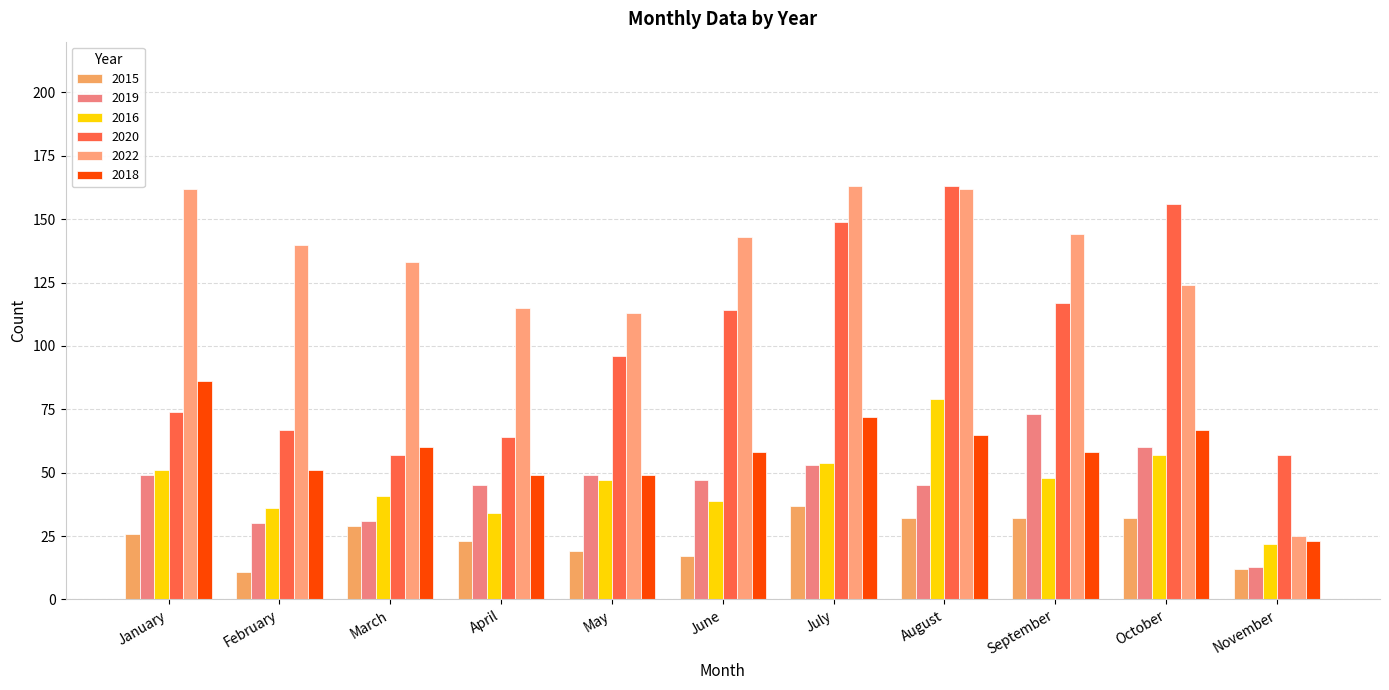

Where does the 2018 series first go above 58?

January